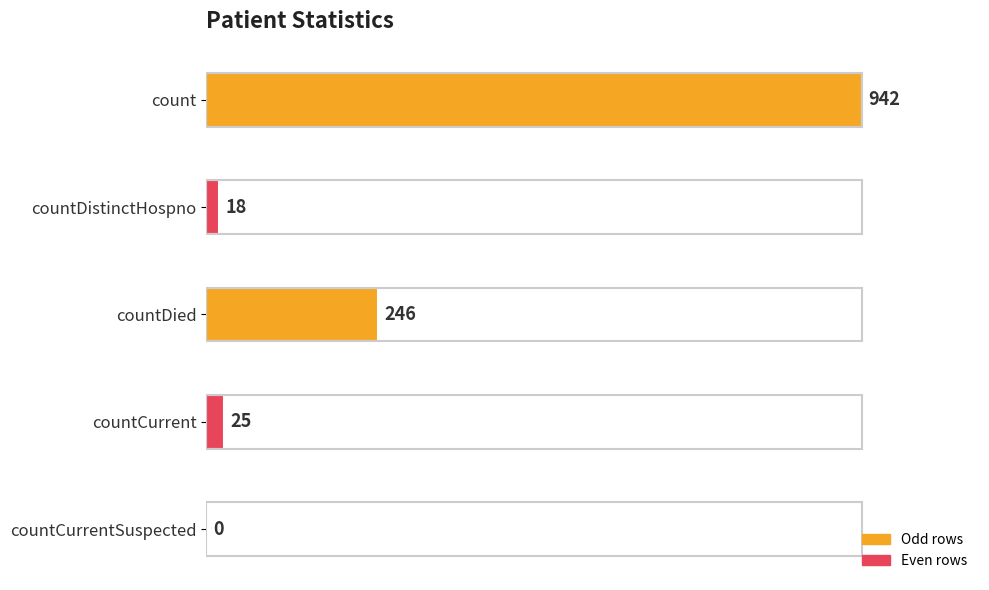

True or false: the data shows 18 at countDistinctHospno.

True